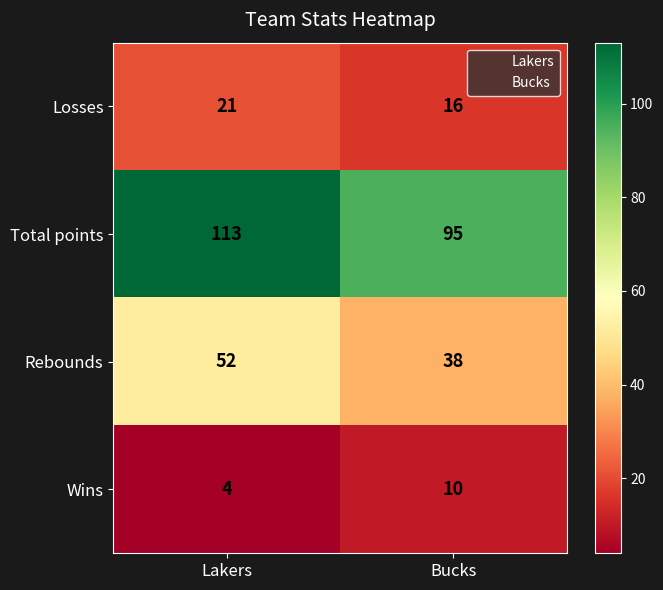

Reading left to right, extract all data points from this chart.

Losses: Lakers=21	Bucks=16
Total points: Lakers=113	Bucks=95
Rebounds: Lakers=52	Bucks=38
Wins: Lakers=4	Bucks=10